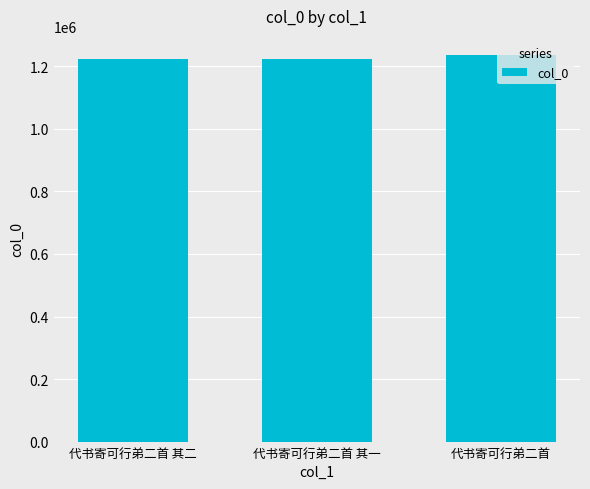

What is the label of the 3rd bar from the right?

代书寄可行弟二首 其二